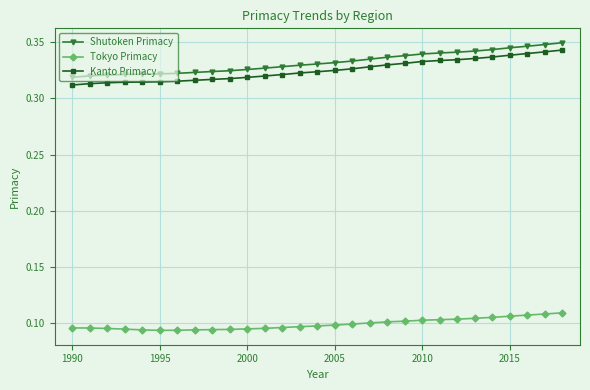

At how many categories does at least one series exceed 0?

29